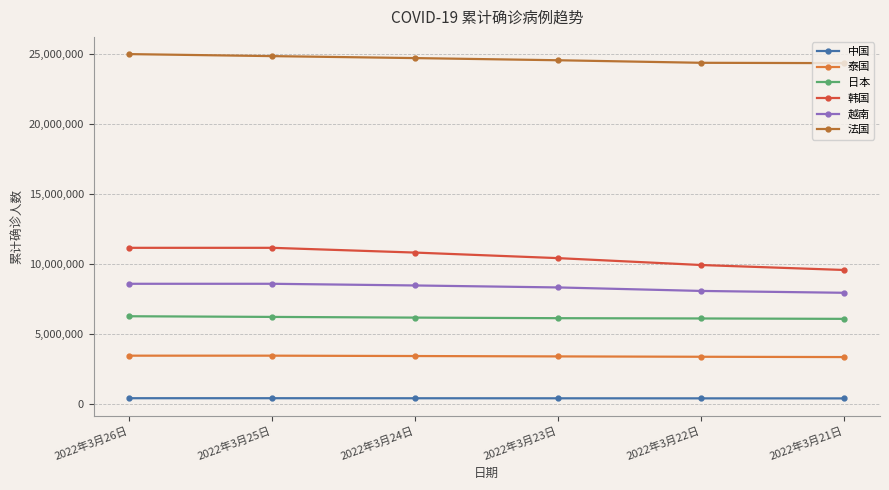

What is the label of the 4th point from the left?

2022年3月23日